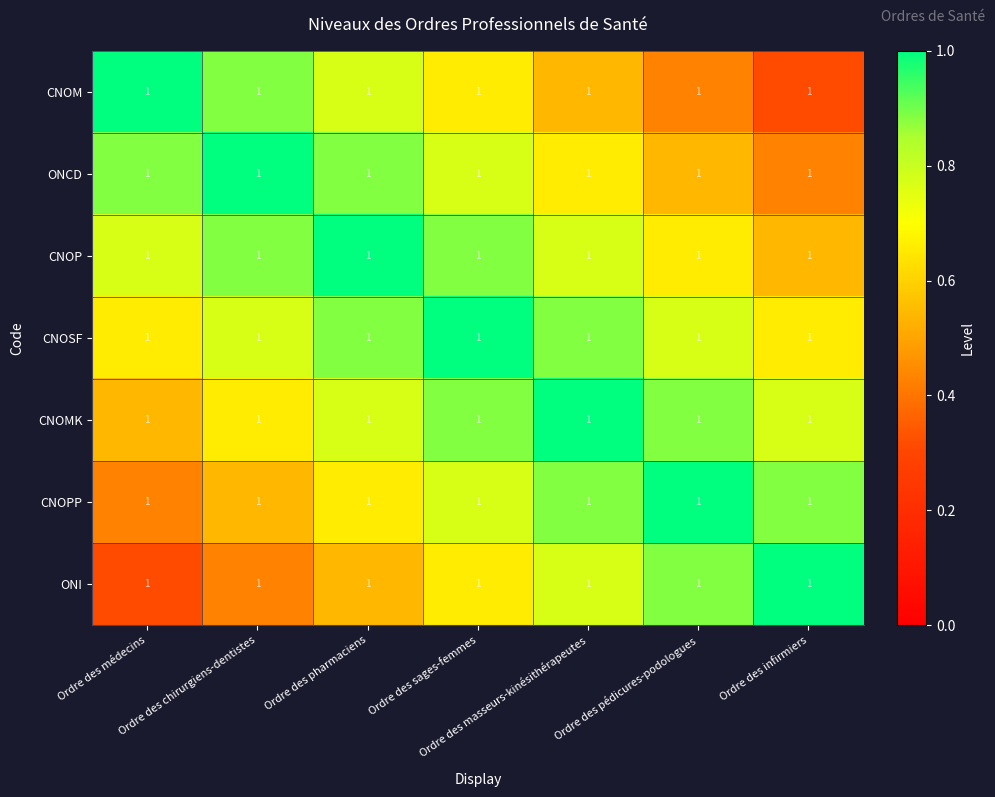

Which series has the widest spread of values?

CNOM